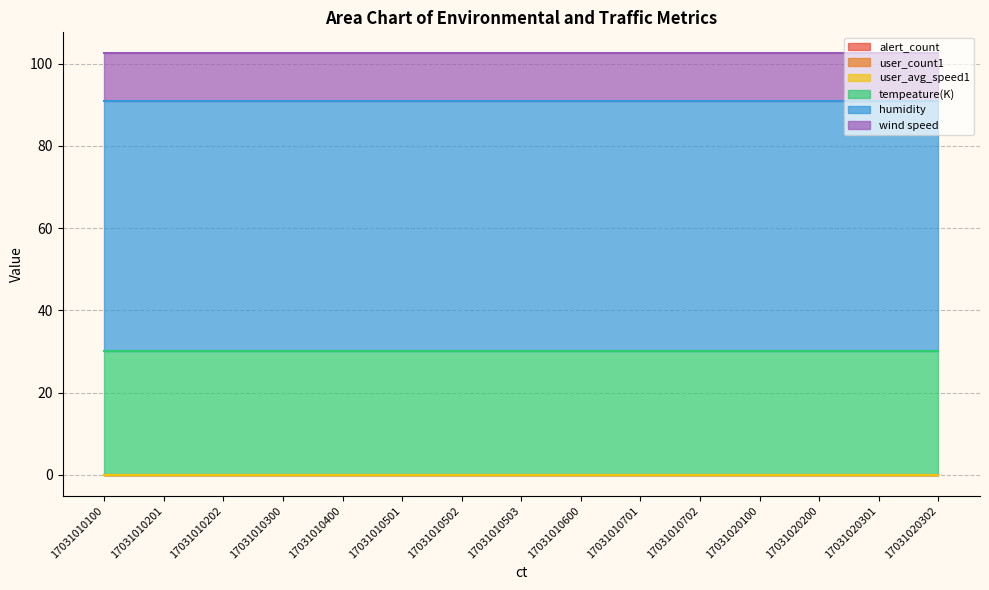

Which series has the largest total across all categories?

humidity